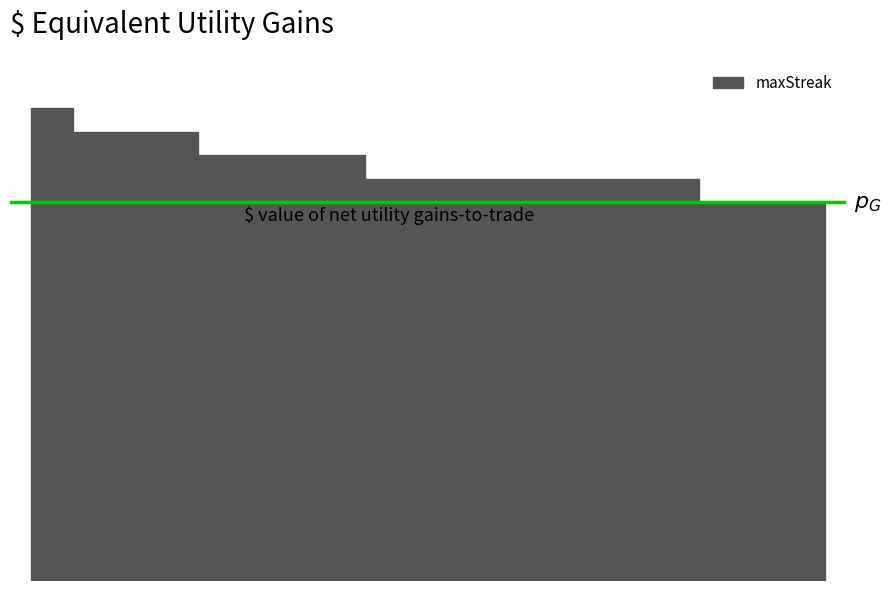

What is the label of the 17th point from the right?

127